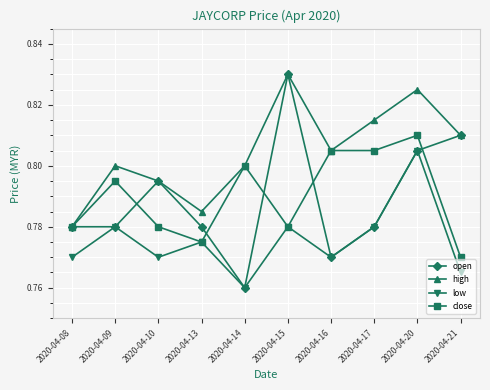

Which category has the highest value in the low series?

2020-04-20